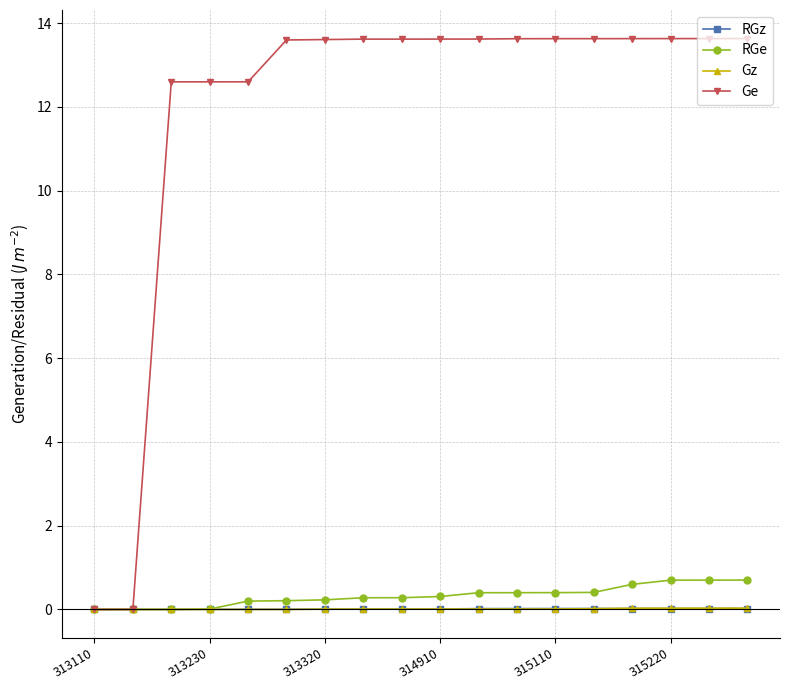

Which series has the largest total across all categories?

Ge